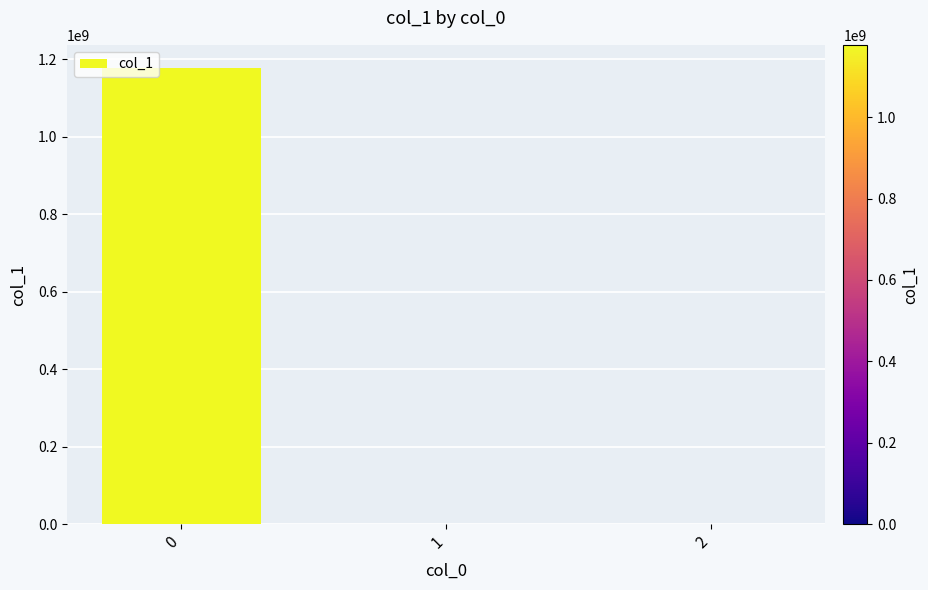

True or false: the data shows 0.4 at 1.

True